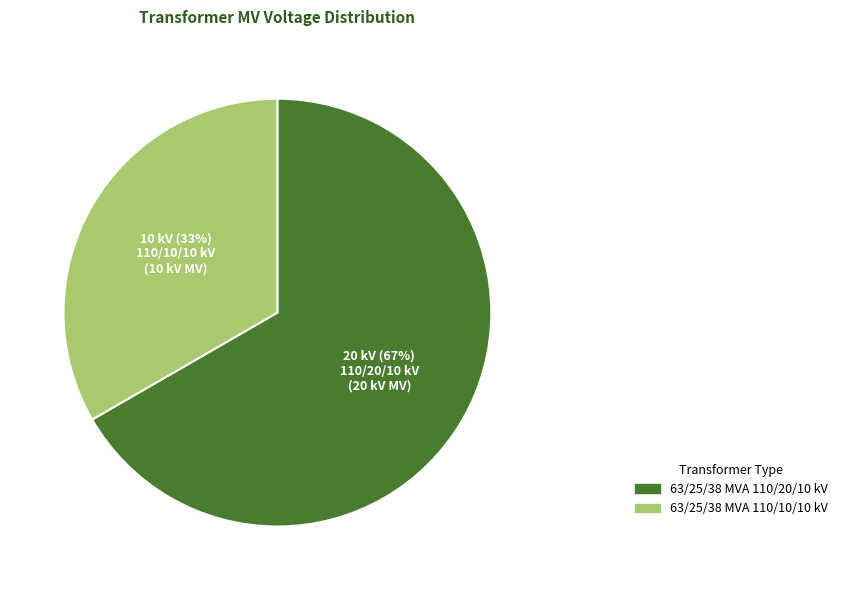

The 63/25/38 MVA 110/20/10 kV slice represents 67% of the pie. True or false?

True